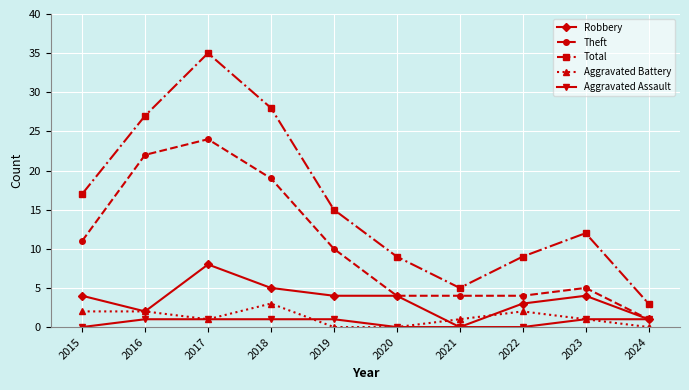

At which label does Theft first exceed 10?

2015